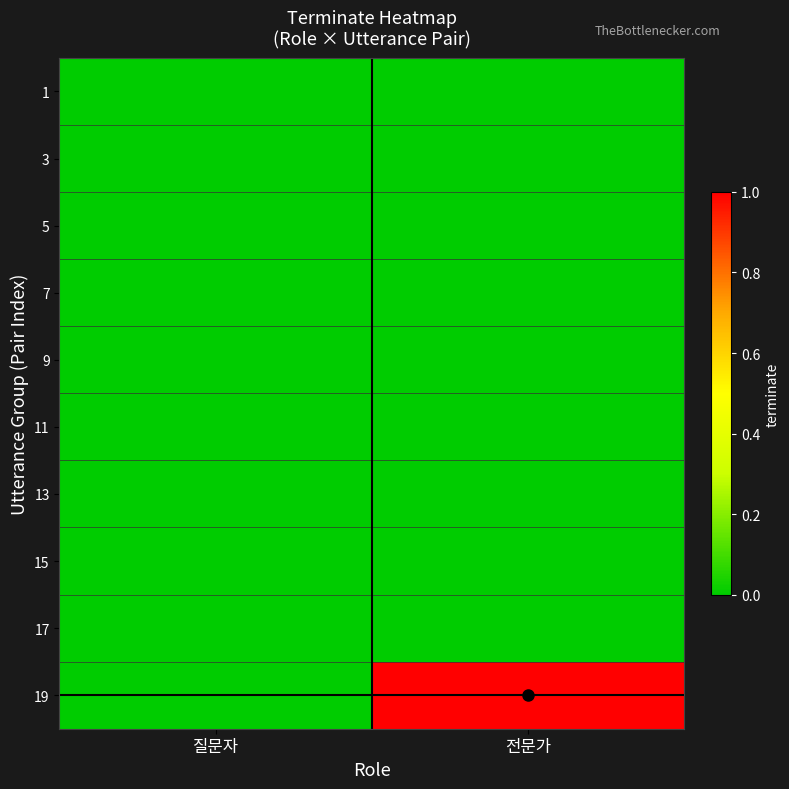

What is the maximum value shown in the chart?

1